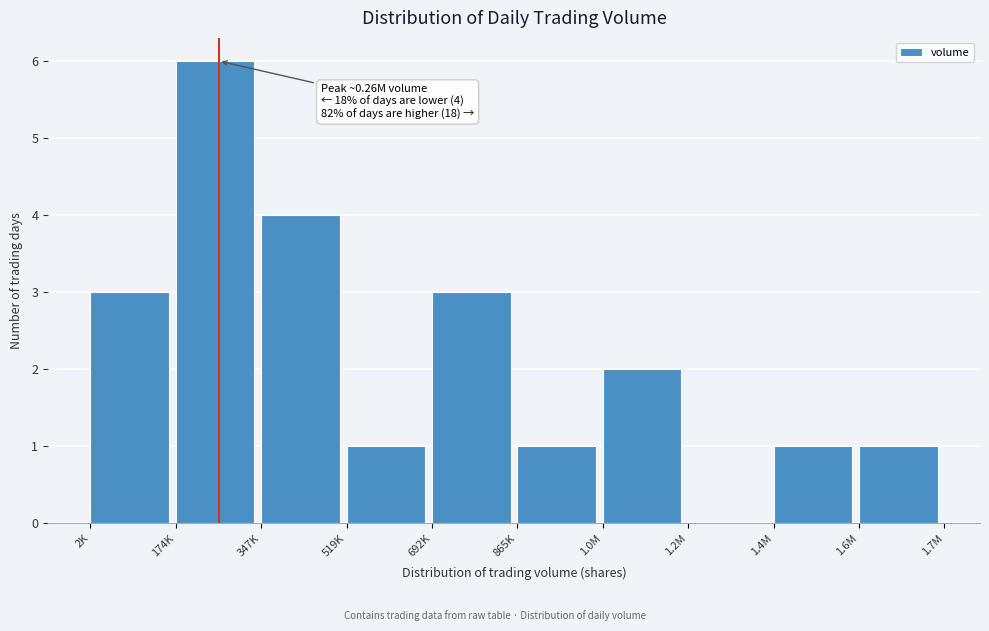

Reading left to right, transcribe all the data shown in this chart.

2K=3	174K=6	347K=4	519K=1	692K=3	865K=1	1.0M=2	1.2M=0	1.4M=1	1.6M=1